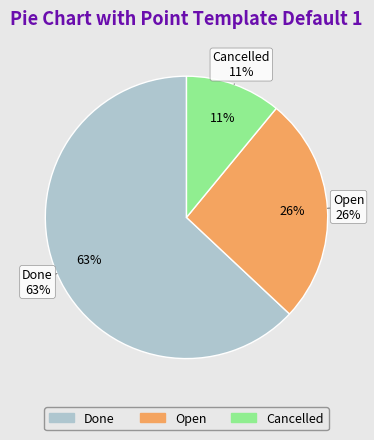

What is the total percentage of Cancelled and Open?

37.0%